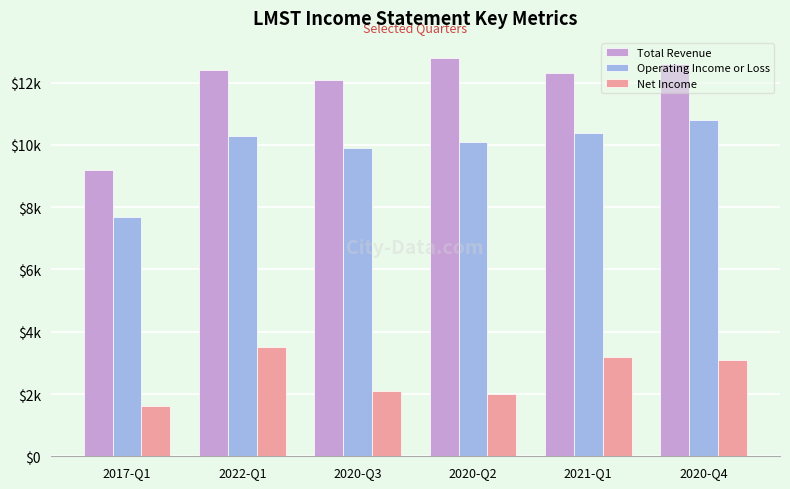

Which series has the largest total across all categories?

Total Revenue